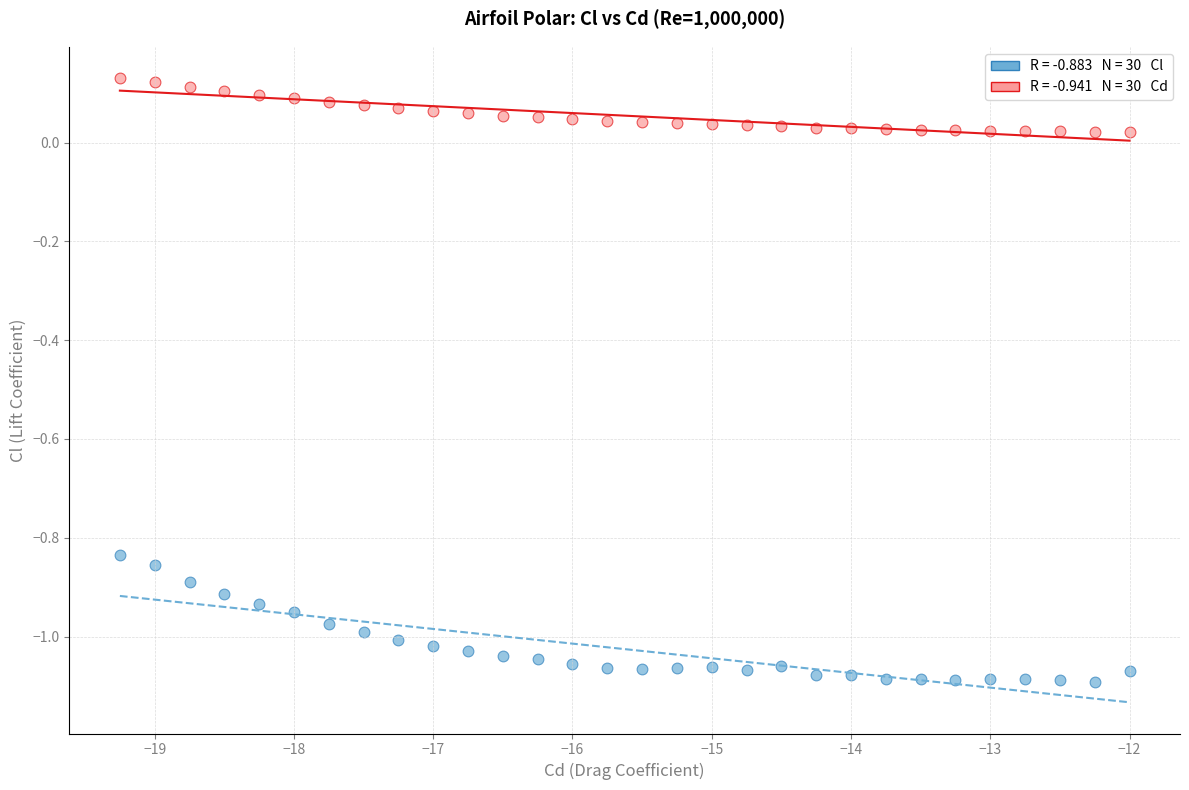

Across all data points, what is the range of X values (max minus min)?

7.2